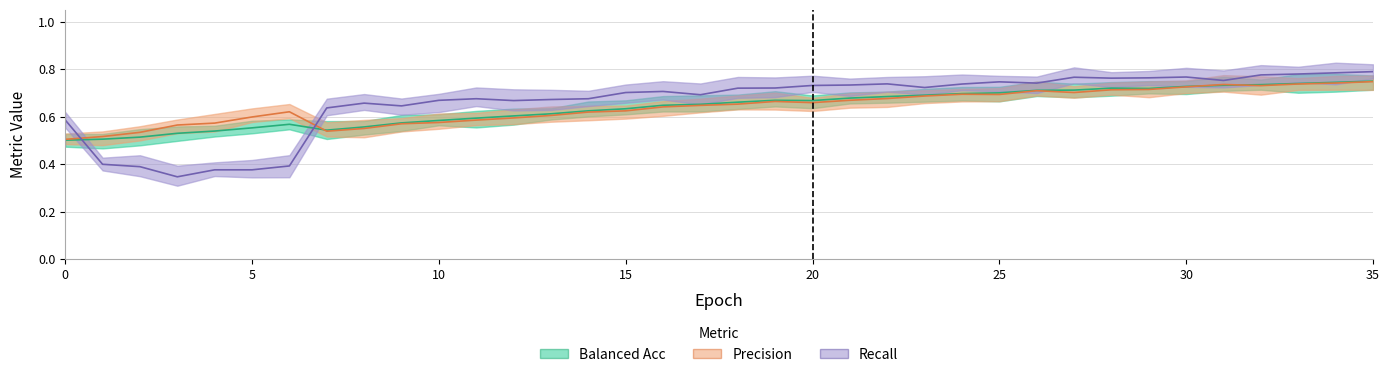

True or false: precision_m and balanced_acc_m intersect in this chart.

True